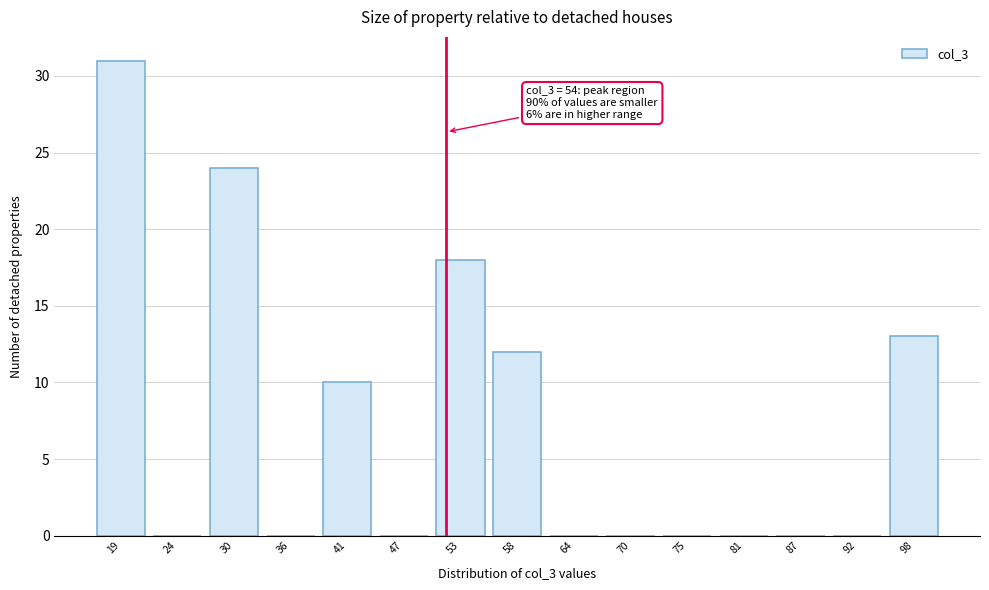

Reading right to left, extract all data points from this chart.

98=13	92=0	87=0	81=0	75=0	70=0	64=0	58=12	53=18	47=0	41=10	36=0	30=24	24=0	19=31